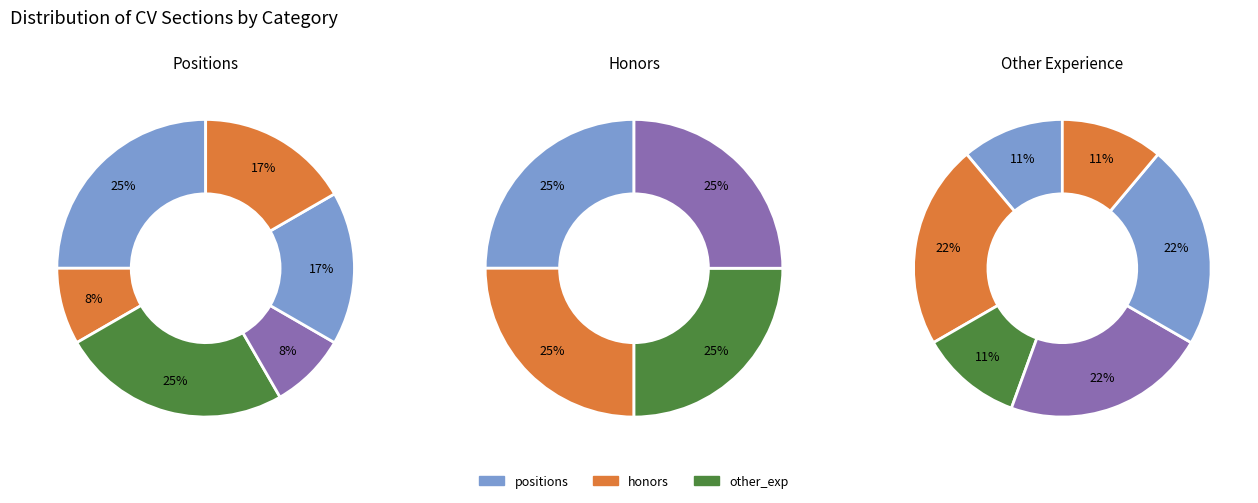

What is the ratio of the value at honors to the value at other_exp?

0.4